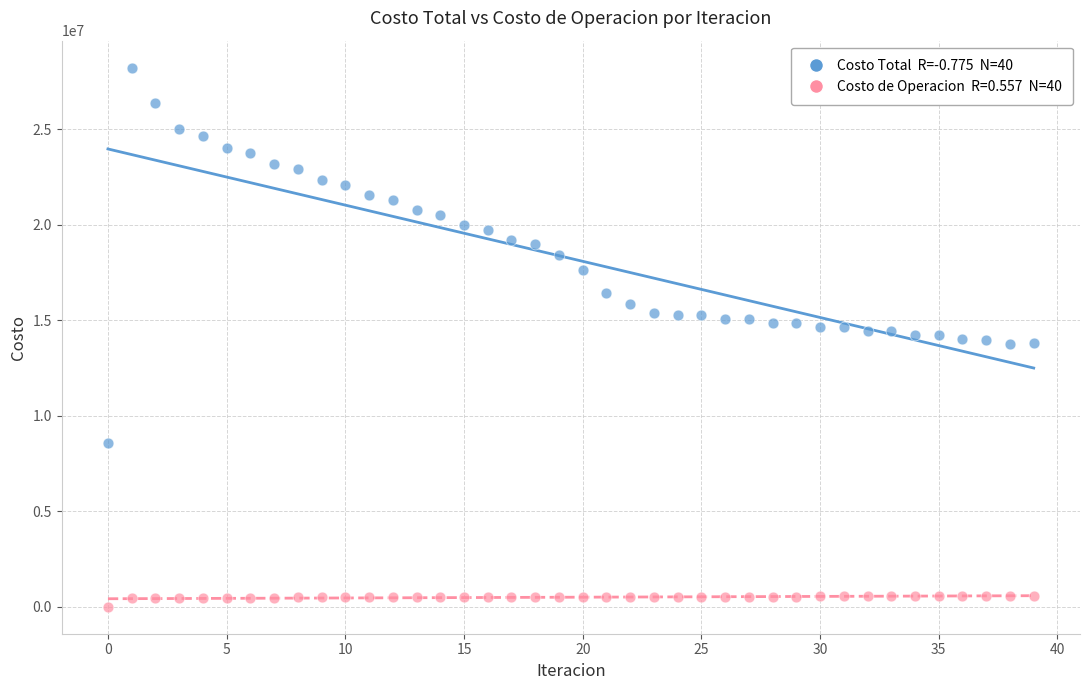

Across all data points, what is the range of Y values (max minus min)?

28239337.4